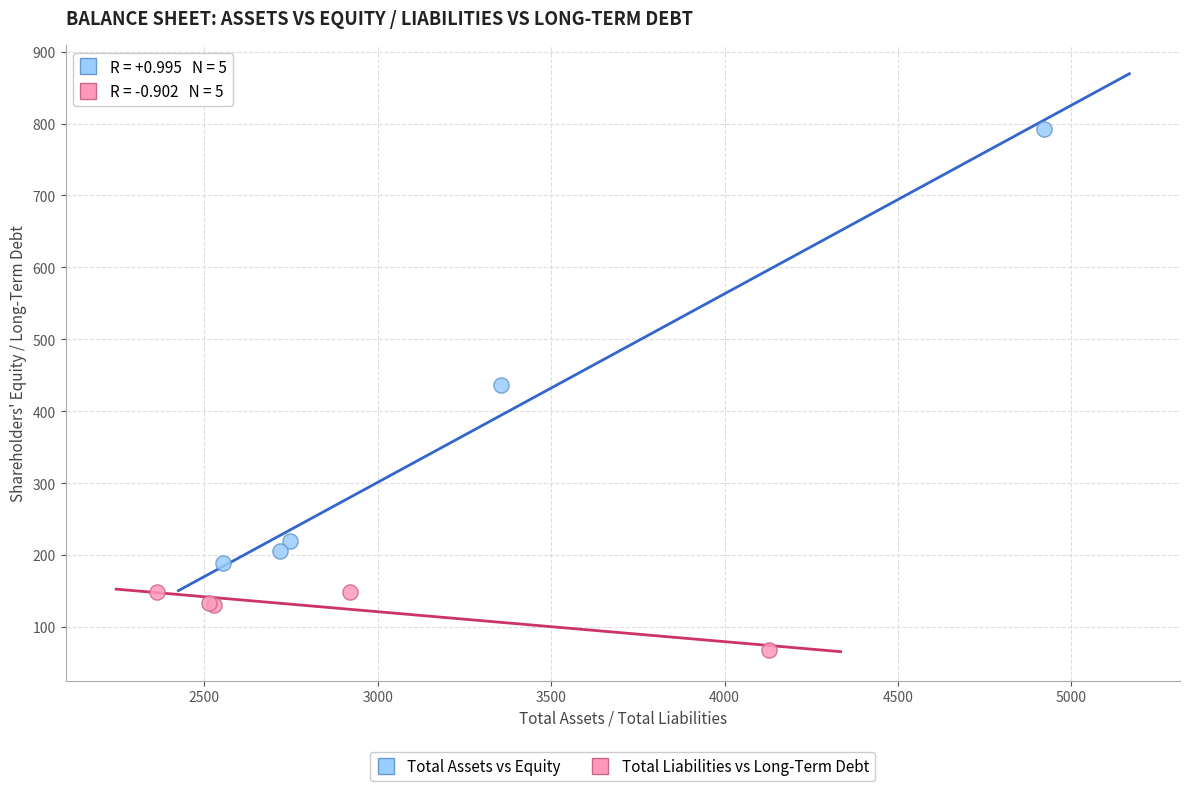

Which series has the widest spread of Y values?

Total Assets vs Equity